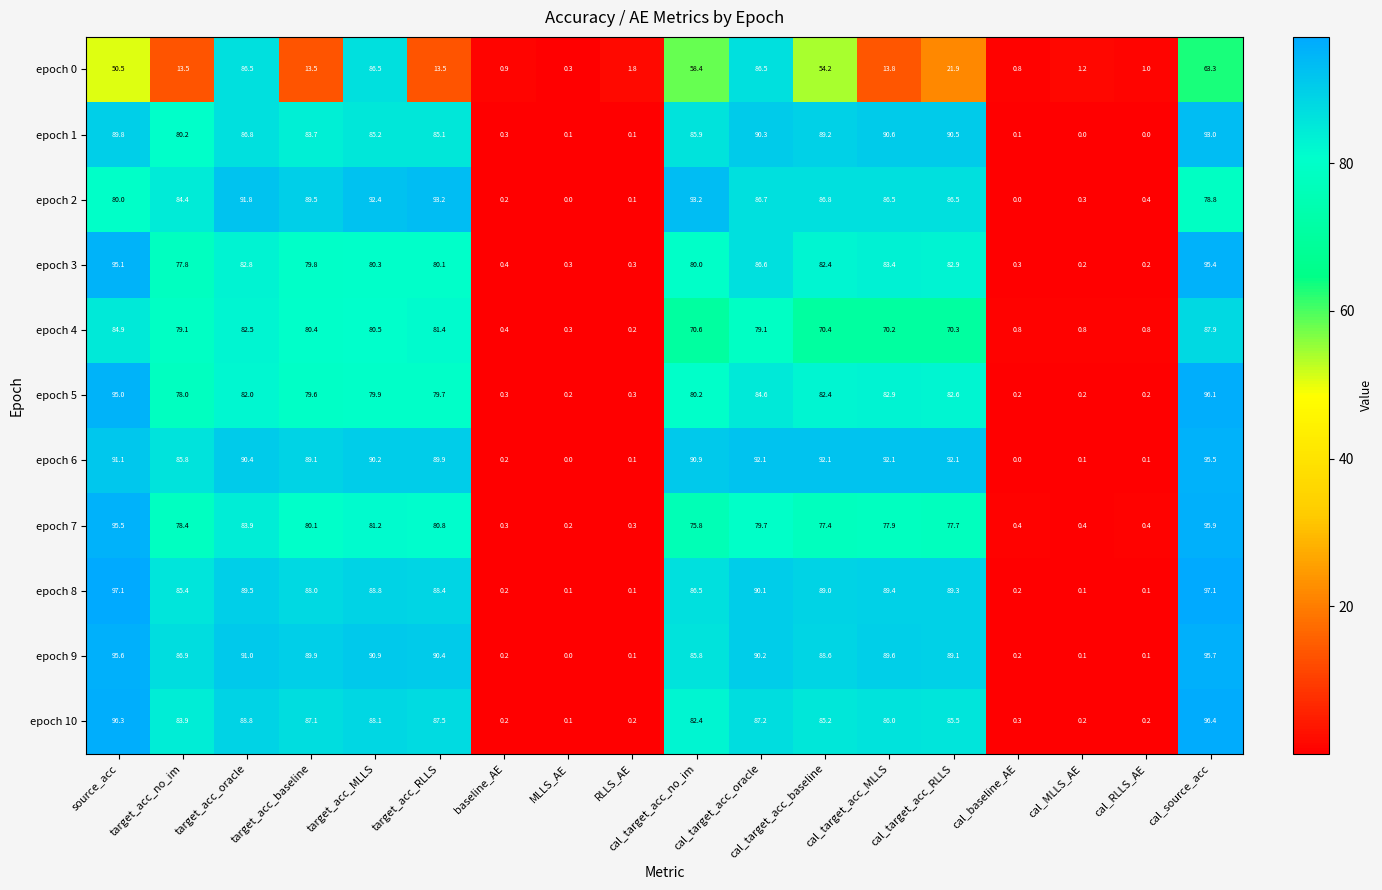

What is the difference between the epoch 10 values at target_acc_baseline and cal_source_acc?

9.3